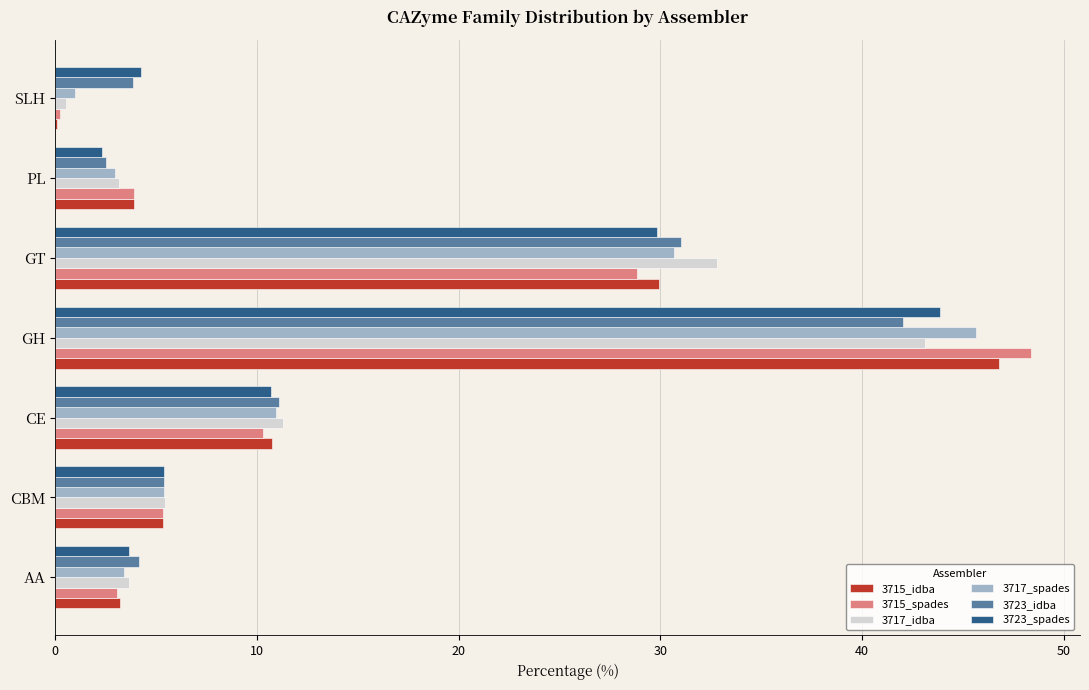

Is the value of 3715_spades at SLH greater than the value of 3715_idba at GT?

No